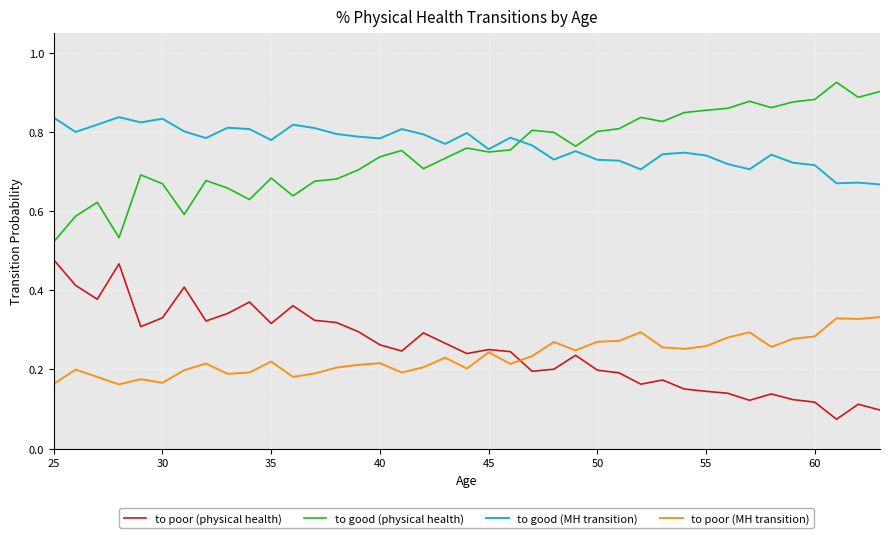

True or false: to poor (MH transition) and to good (physical health) intersect in this chart.

False